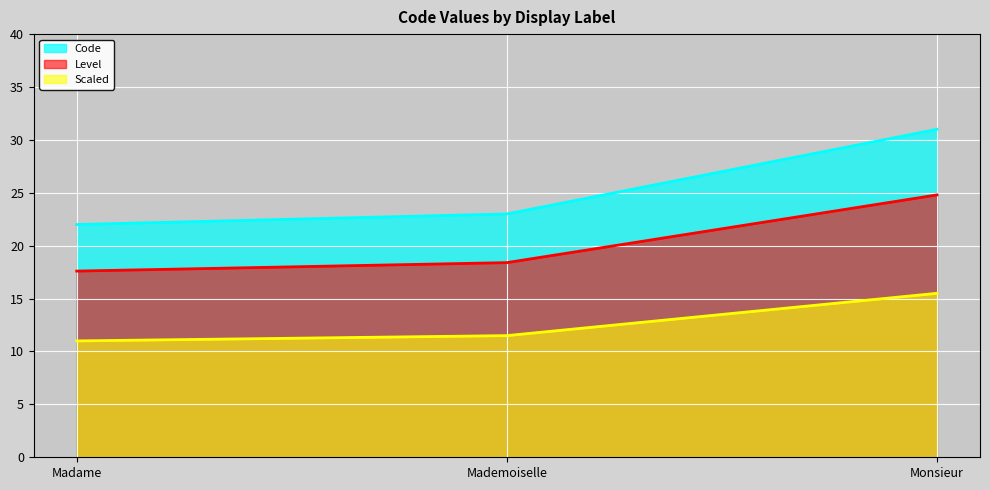

Reading right to left, list all the values displayed in this chart.

31	23	22